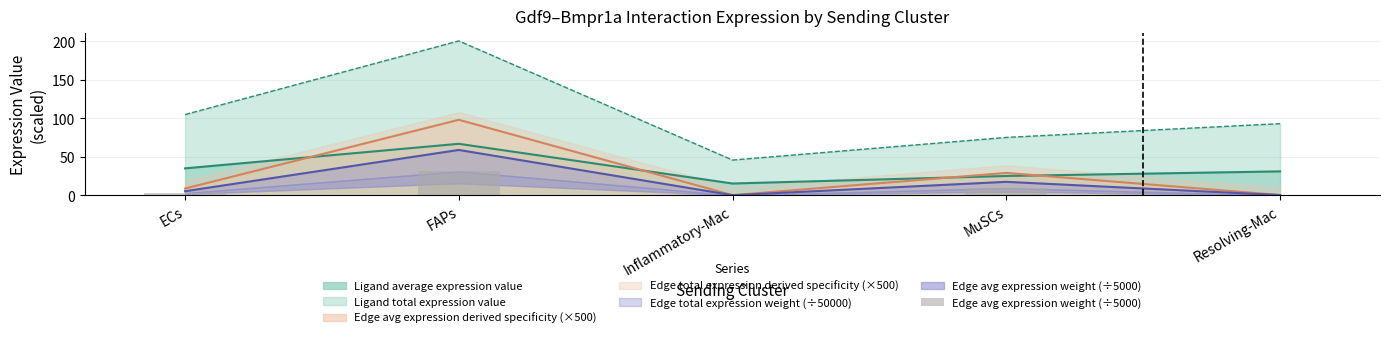

Where does the data first go above 2?

ECs